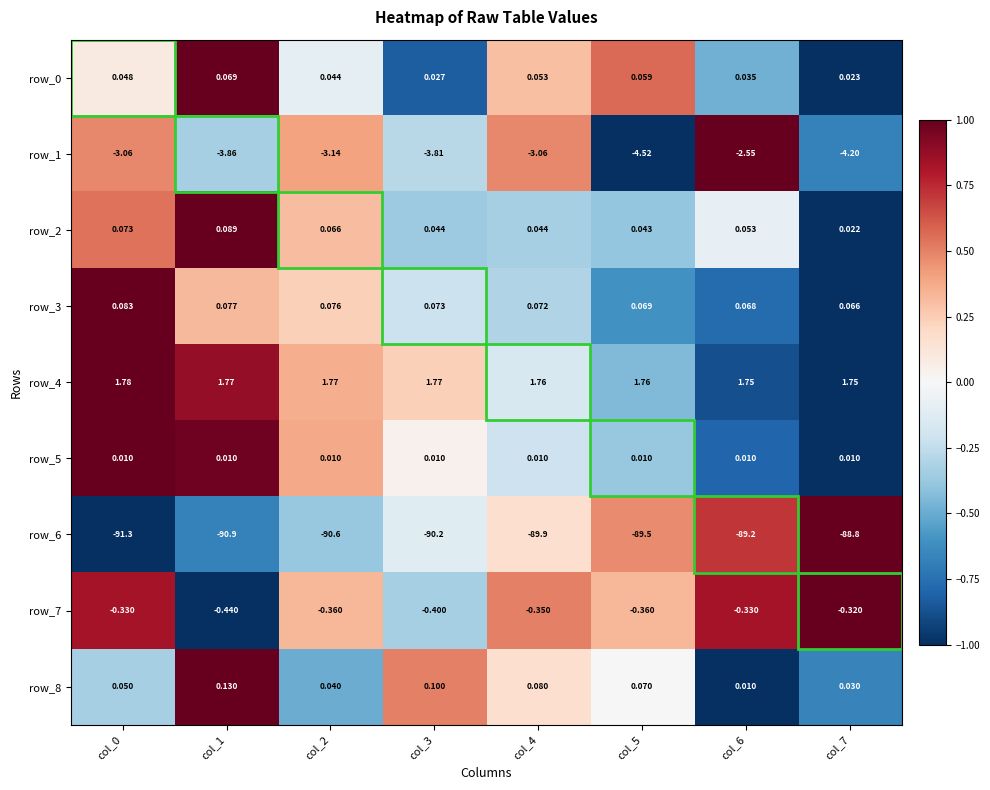

Is the value of row_6 at col_4 greater than the value of row_8 at col_1?

No